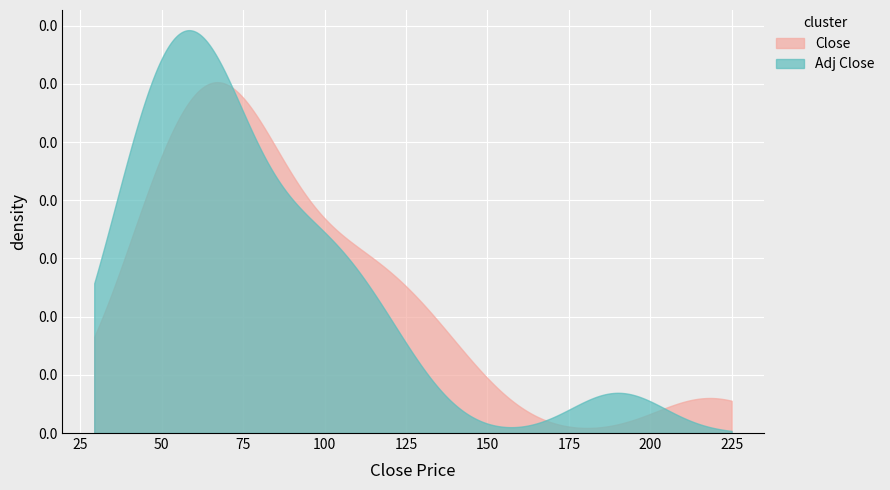

At which category does Adj Close reach its first local valley?

8